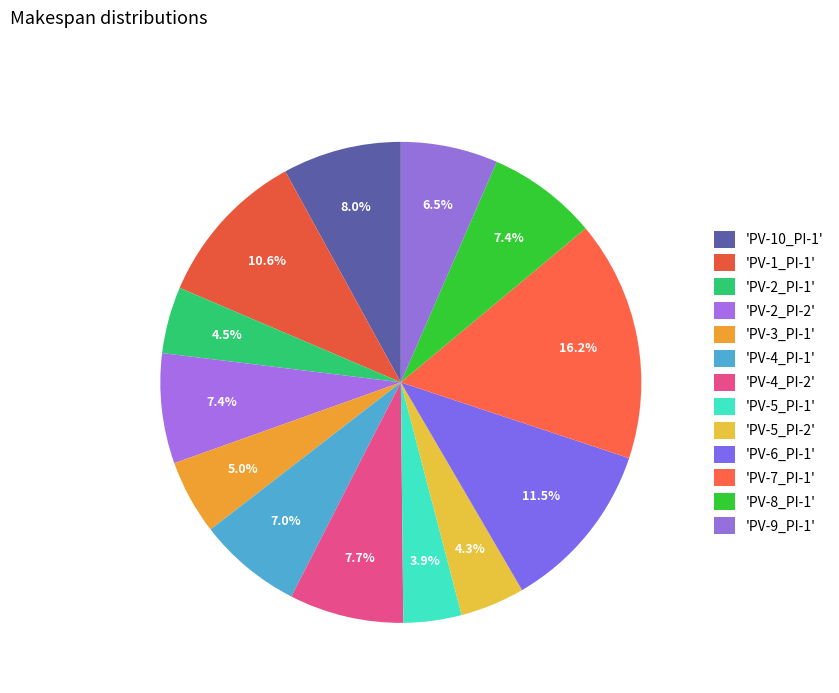

Count the number of slices in the pie.

13